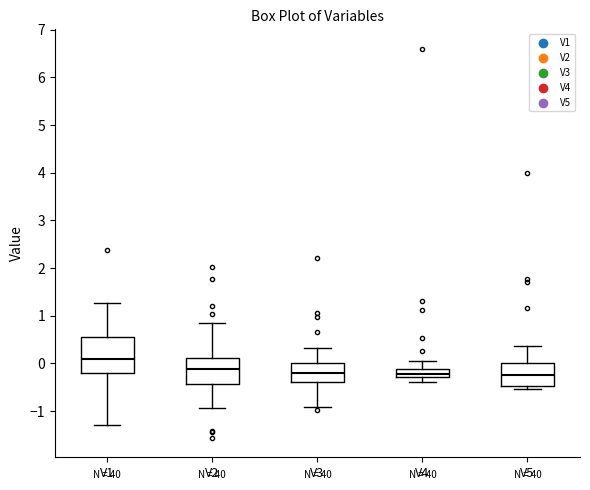

Where does the upper whisker of the box for V4 end on the y-axis? The values are not printed on the chart, so give them approximately, as read against the axis.

0.1